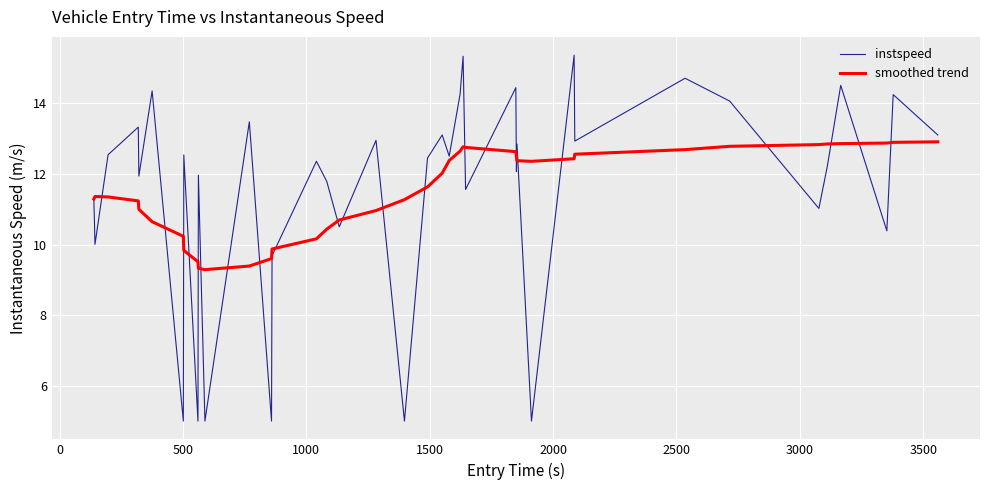

What is the highest value of the smoothed trend series?

12.9